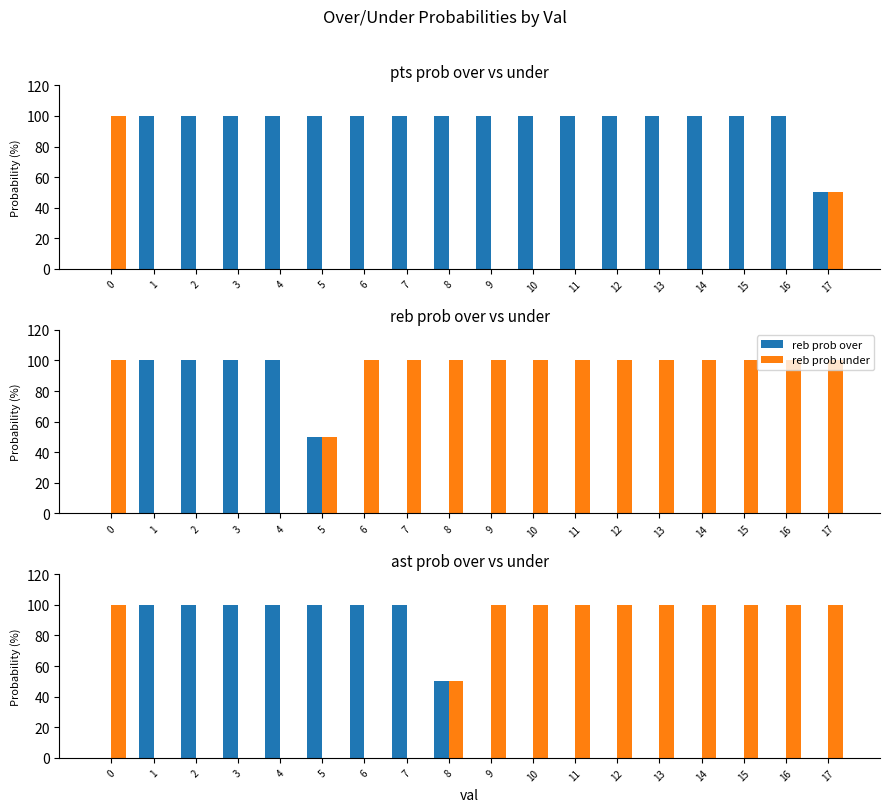

How many values in the reb prob under series are below 100?

5